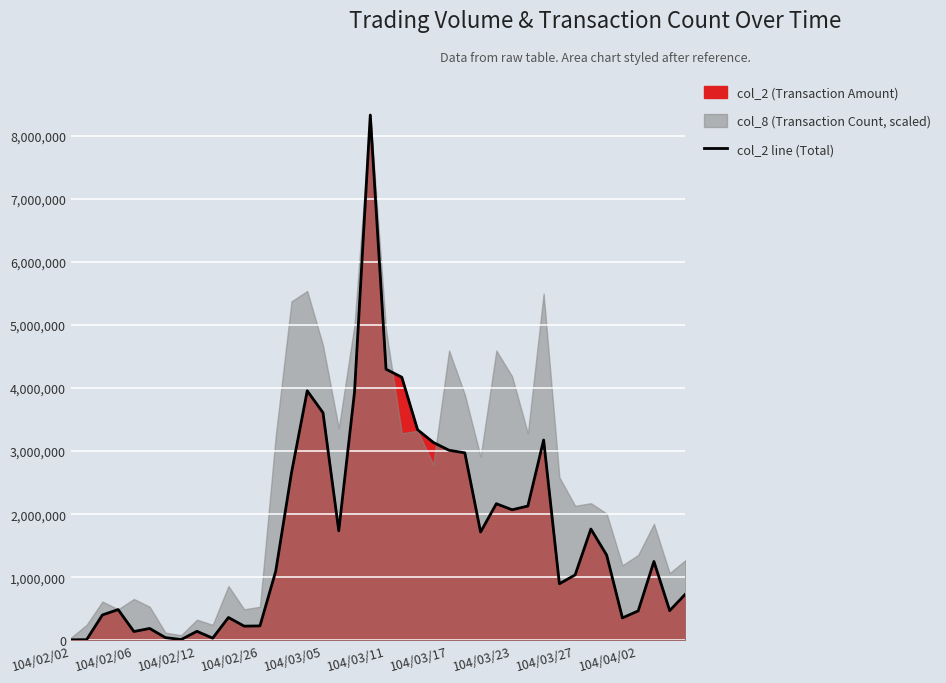

True or false: the data shows 4169770 at 21.

True